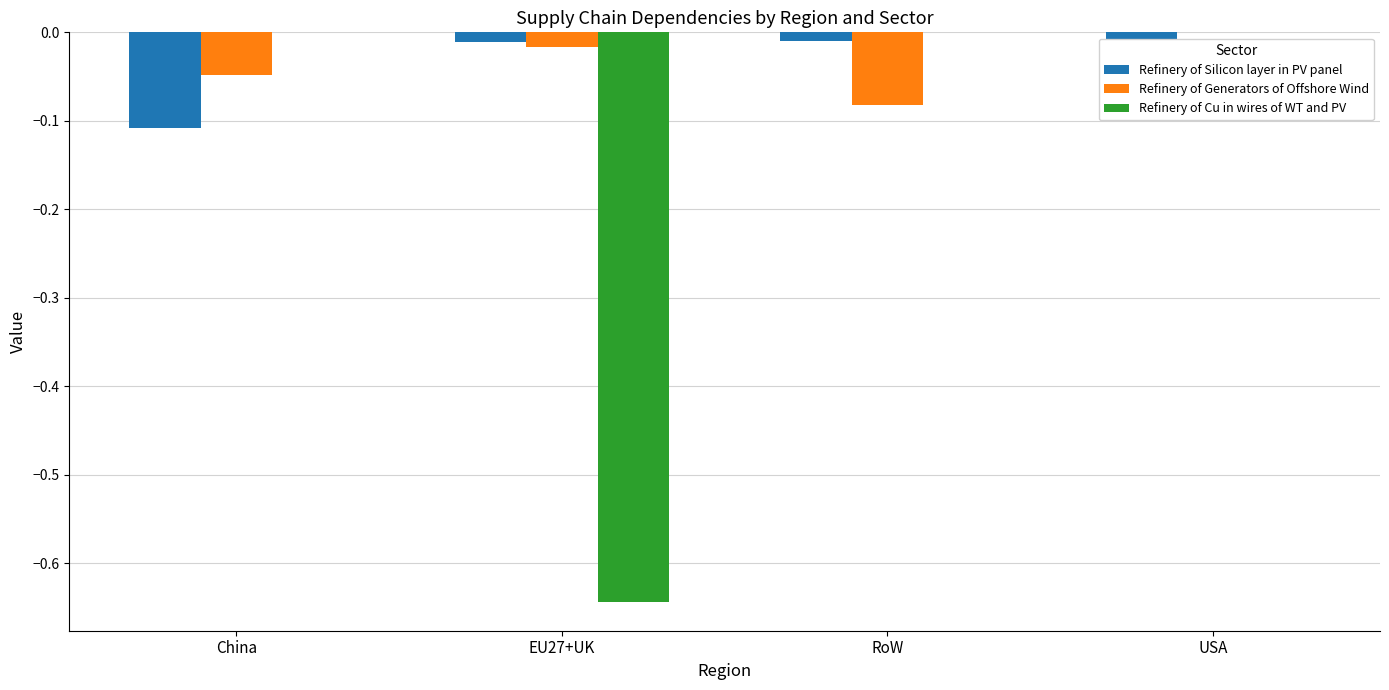

What is the total value across all series at RoW?

-0.1